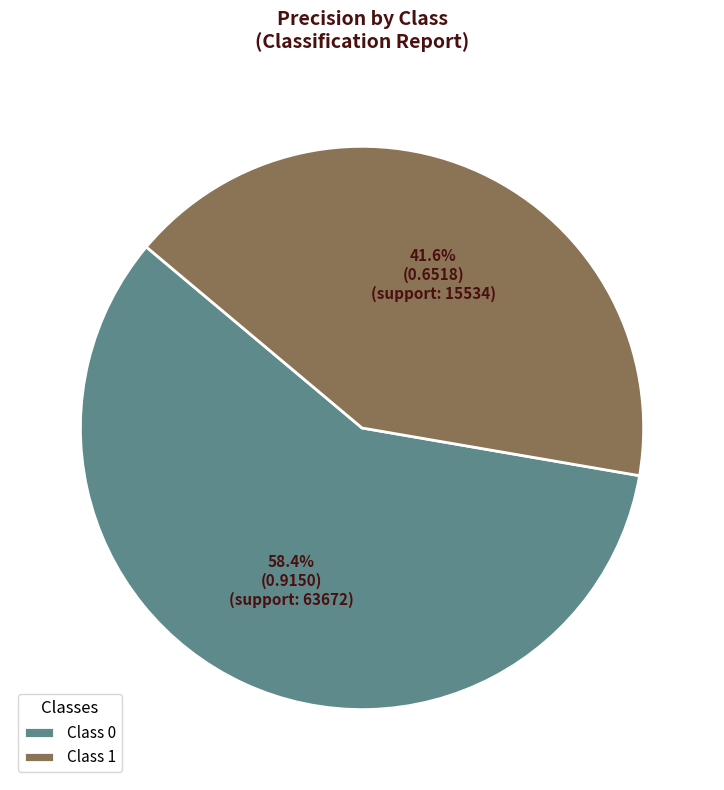

Rank the categories by value from lowest to highest.

Class 1, Class 0